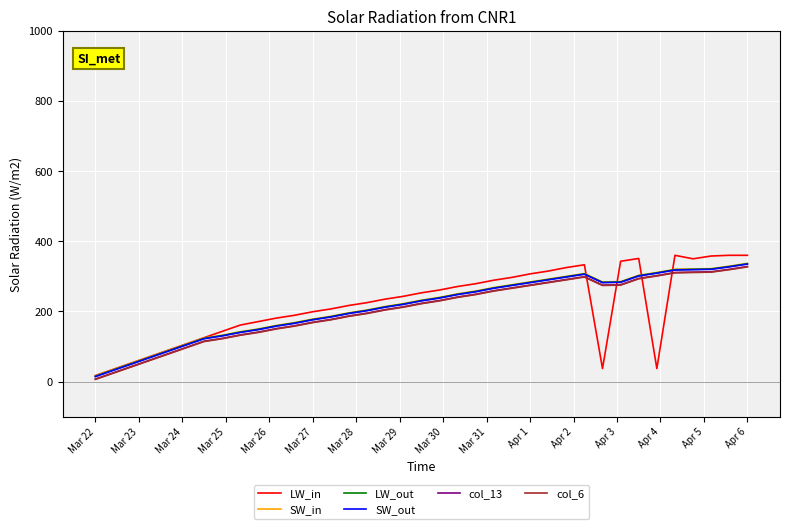

Which series has the widest spread of values?

LW_in